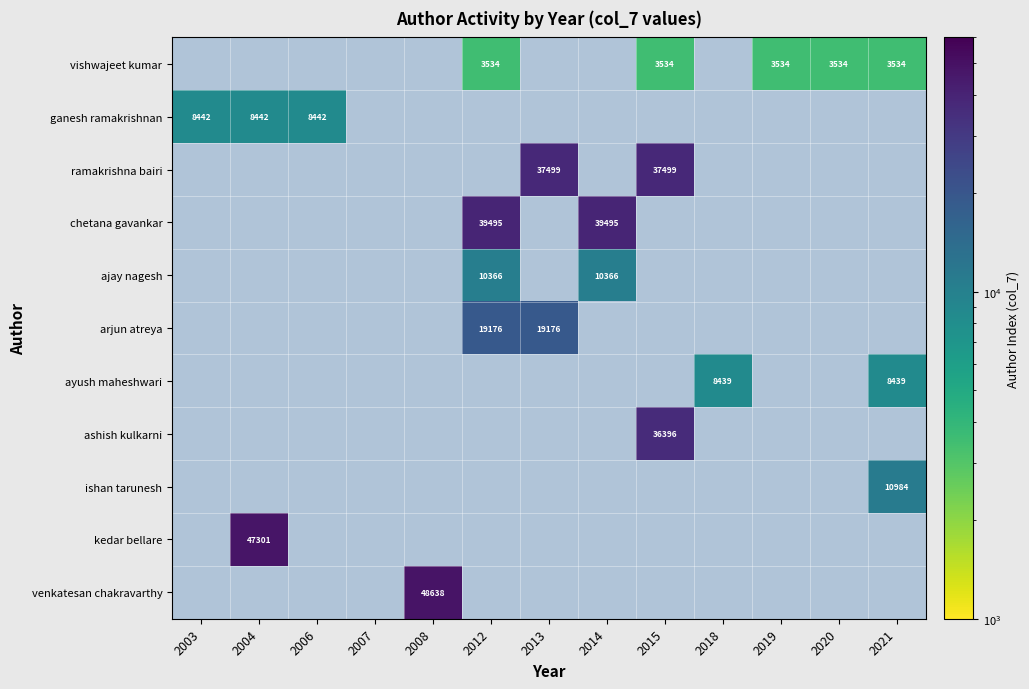

True or false: venkatesan chakravarthy has a value of 48638 at 2008.

True